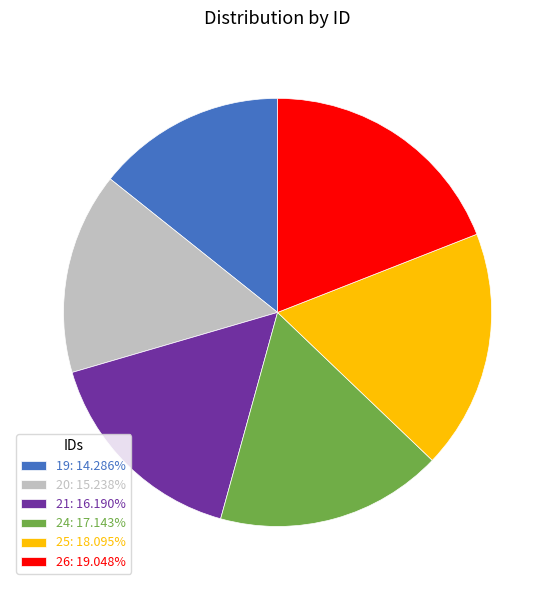

How many slices are in this pie chart?

6